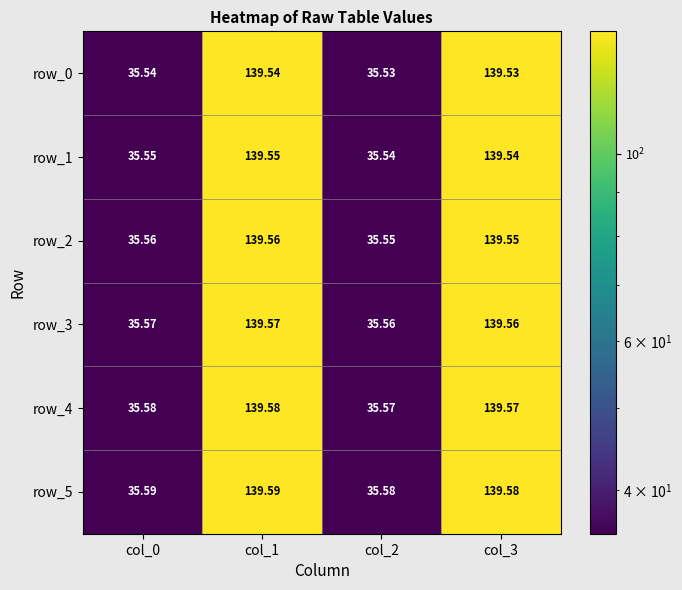

Where does the row_2 series first go above 139?

col_1